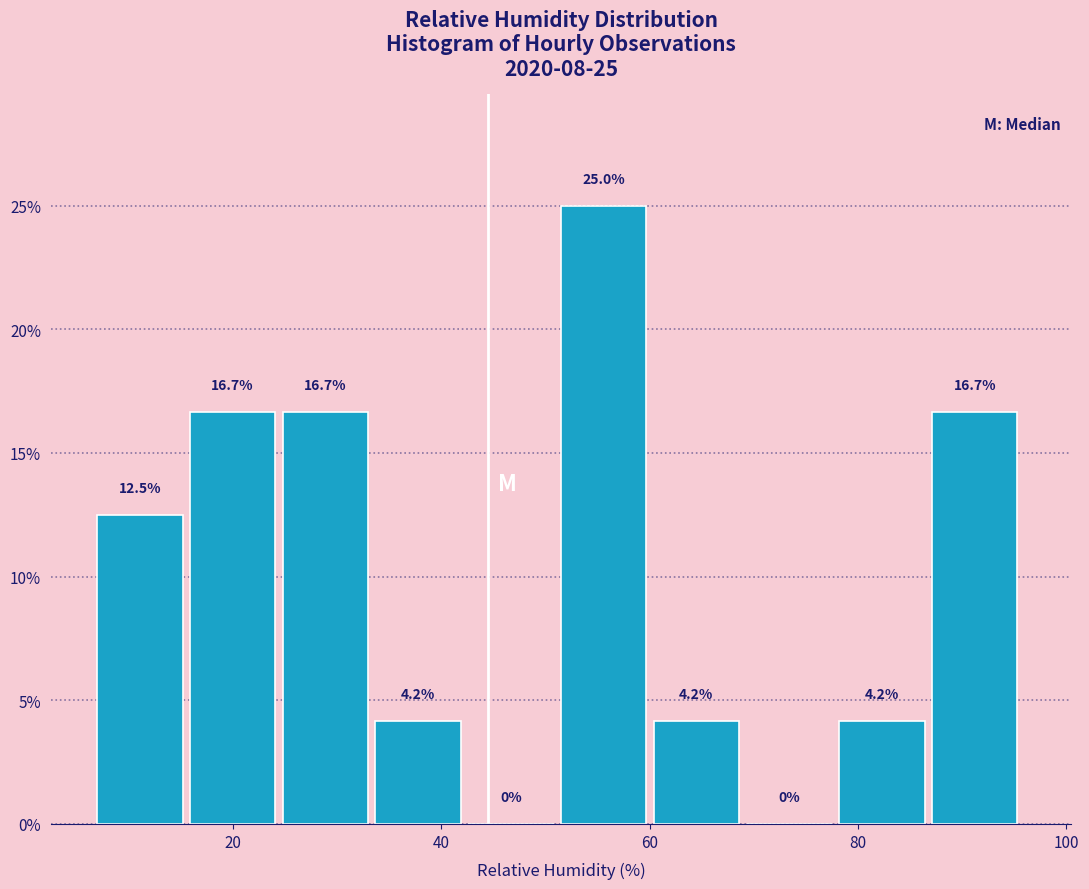

Which range on the x-axis has the tallest bar?

52 to 60